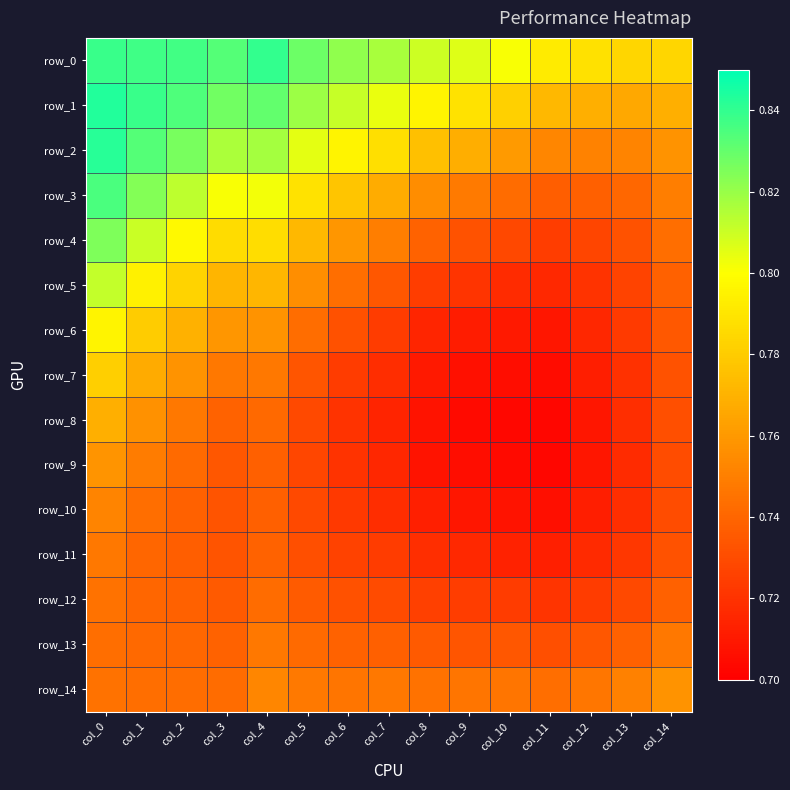

At how many categories does at least one series exceed 0?

15